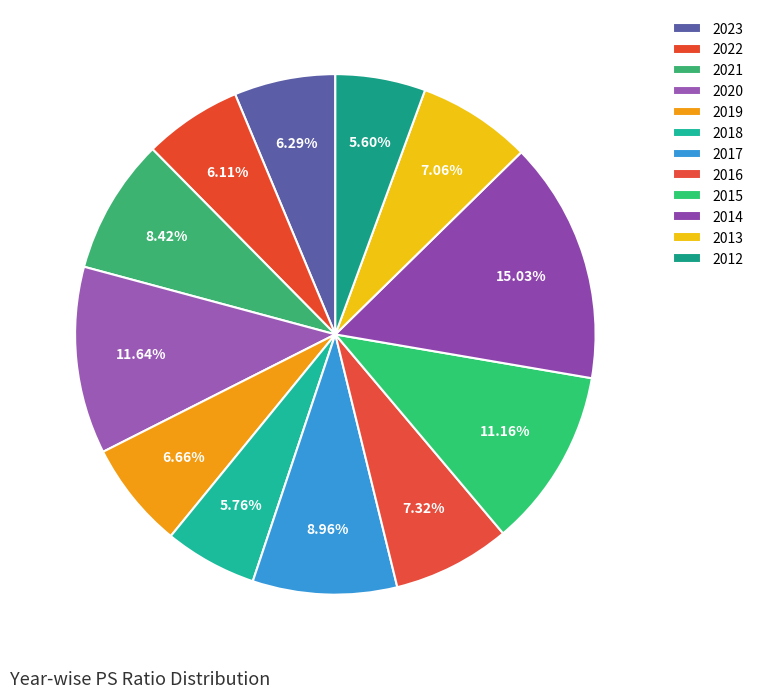

What percentage is NOT represented by 2012?

94.4%